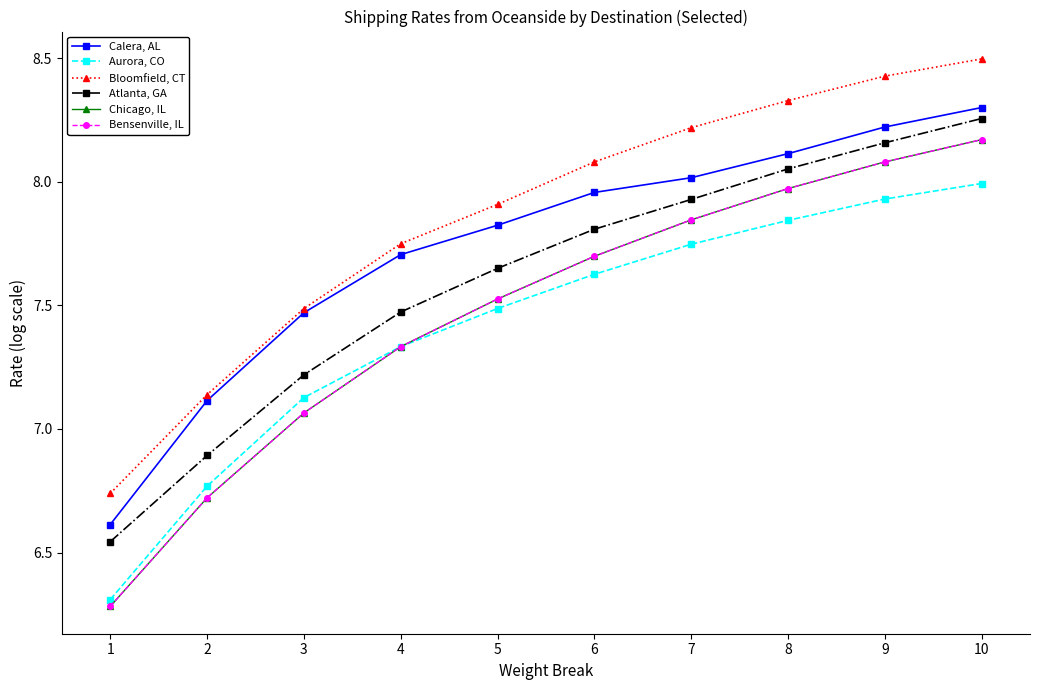

Which has a higher value, 8 or 10?

10